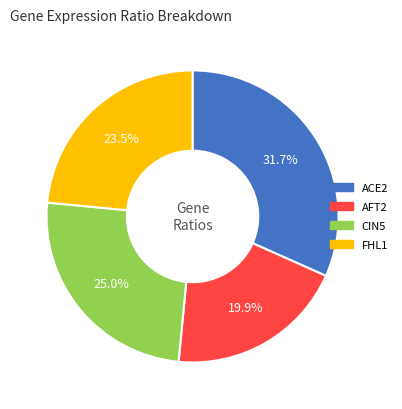

The CIN5 slice represents 25% of the pie. True or false?

True